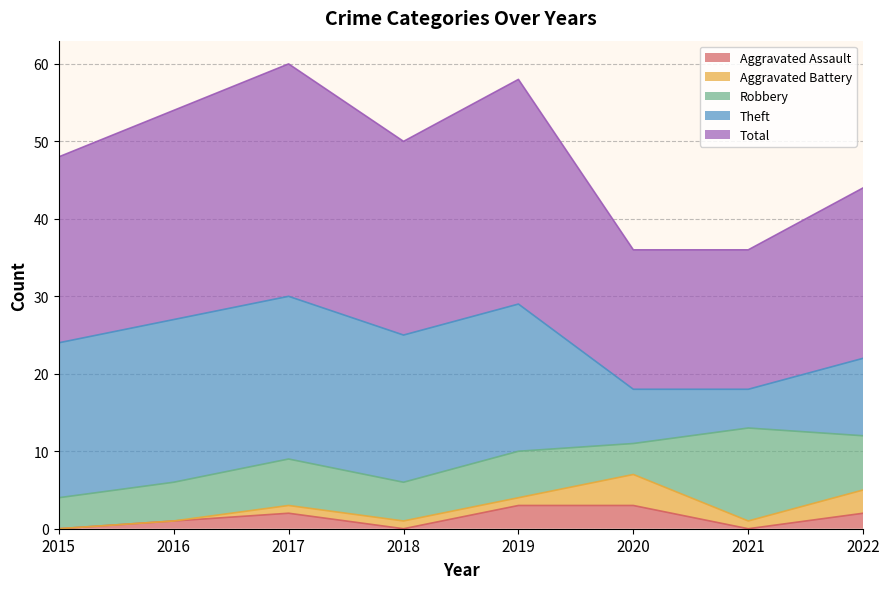

Rank the categories by Theft value from highest to lowest.

2016, 2017, 2015, 2018, 2019, 2022, 2020, 2021